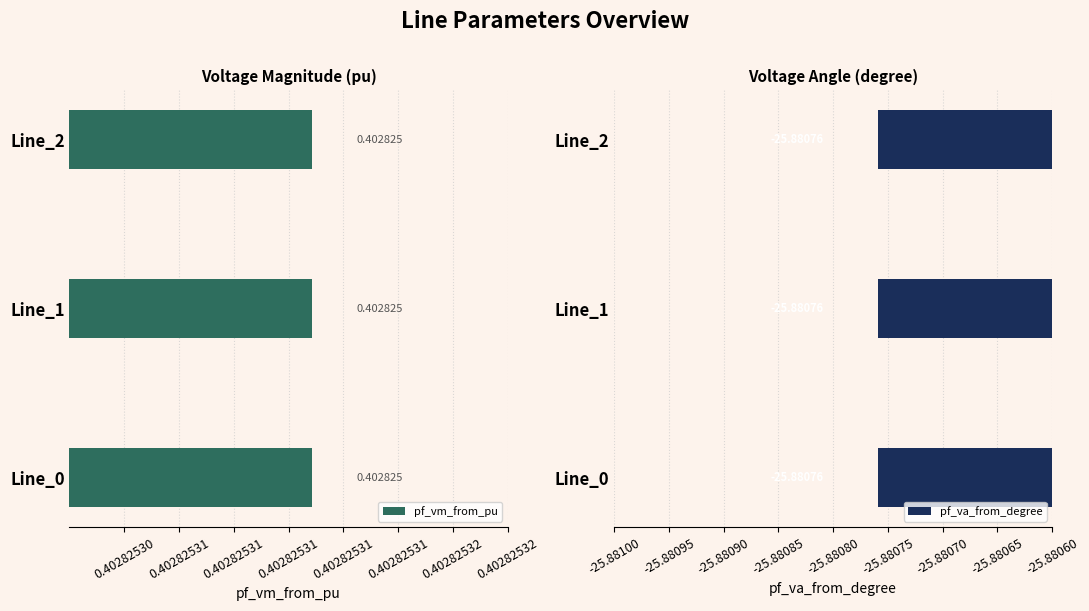

What is the total value across all series at Line_0?

-25.5